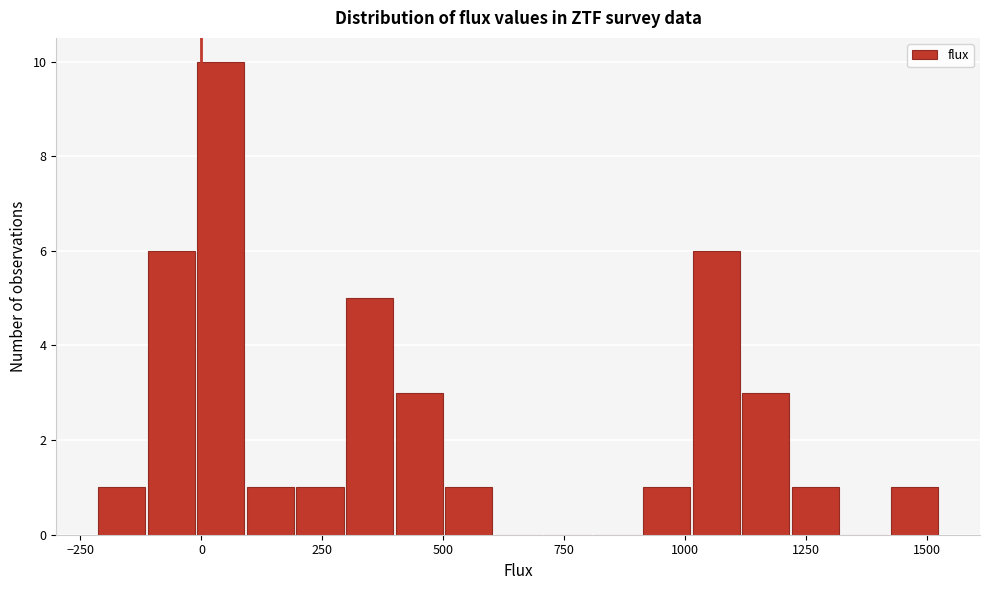

Read against the x-axis, roughly where is the centre of the tallest bar?

50